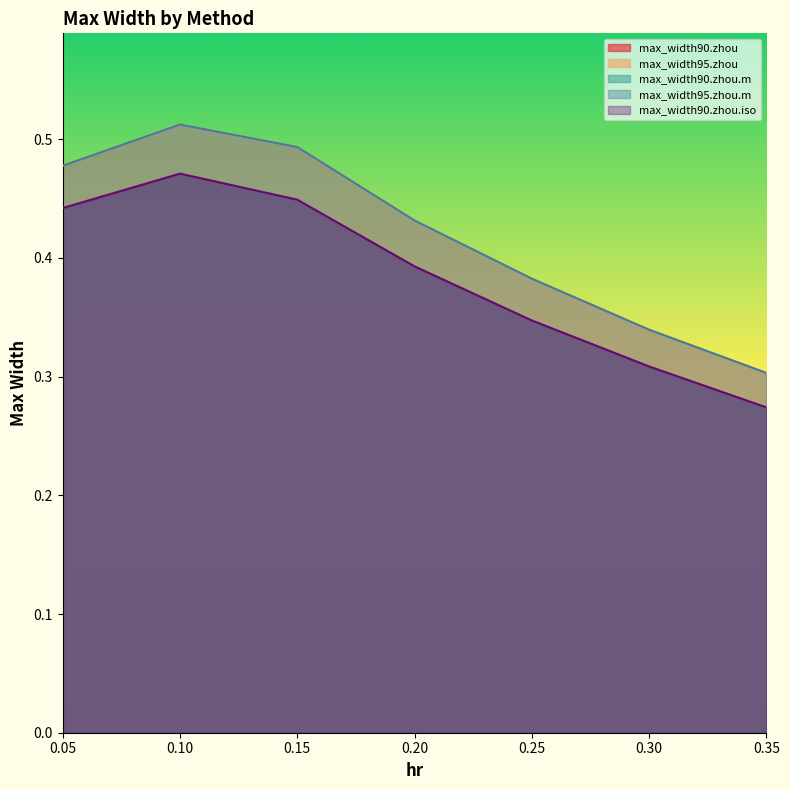

True or false: max_width90.zhou.m and max_width95.zhou cross at least once.

False